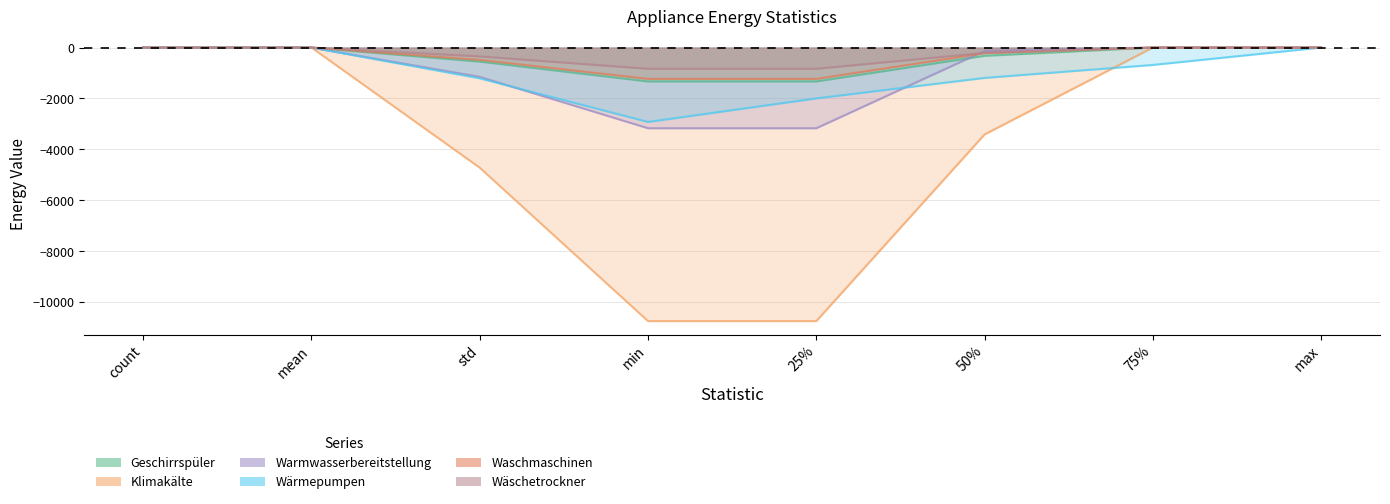

Reading right to left, extract all data points from this chart.

Geschirrspüler: 0.0	0.0	-324.8	-1331.2	-1331.2	-552.0	0.0	0.0
Klimakälte: 0.0	0.0	-3410.9	-10741.7	-10741.7	-4717.5	0.0	0.0
Warmwasserbereitstellung: 0.0	0.0	-134.0	-3167.8	-3167.8	-1150.2	0.0	0.0
Wärmepumpen: 0.0	-682.6	-1191.5	-1995.7	-2920.5	-1208.7	0.0	0.0
Waschmaschinen: 0.0	0.0	-220.6	-1230.3	-1230.3	-483.6	0.0	0.0
Wäschetrockner: 0.0	0.0	-208.4	-833.2	-833.2	-347.2	0.0	0.0